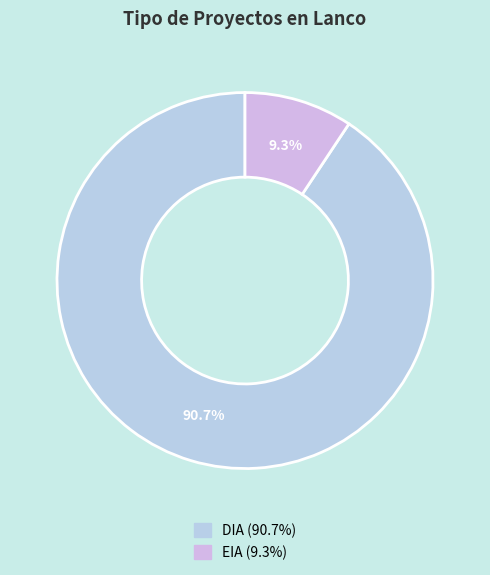

To the nearest percent, what percentage of the pie is DIA?

91%